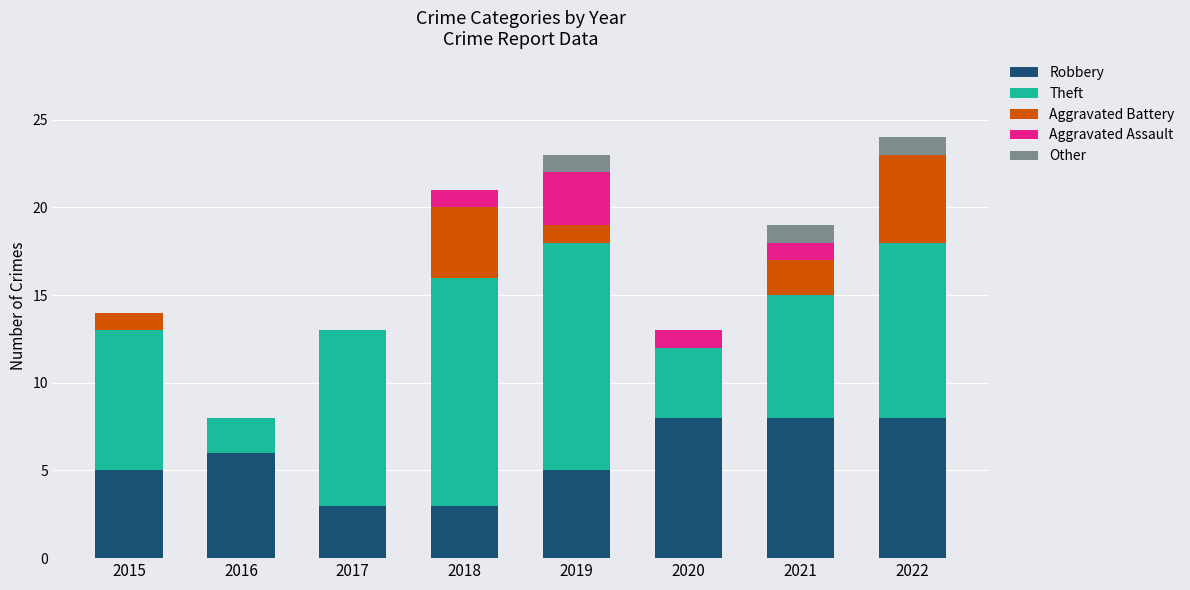

What is the total value across all series at 2021?

19